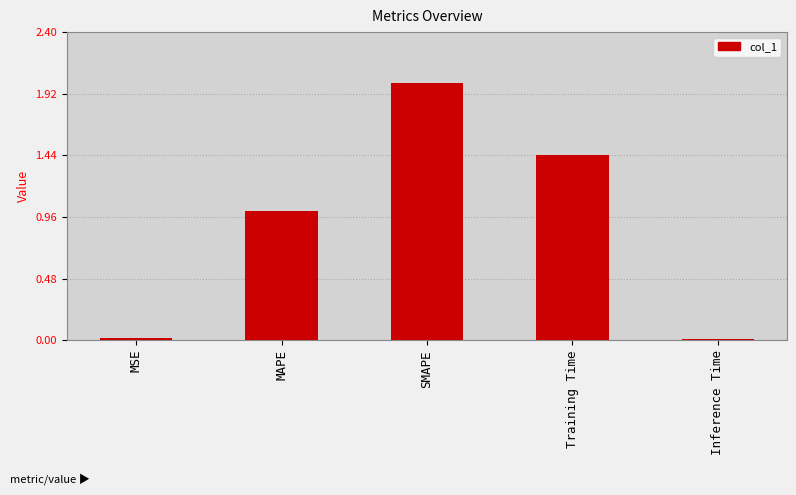

Which category has the highest value across all series?

SMAPE